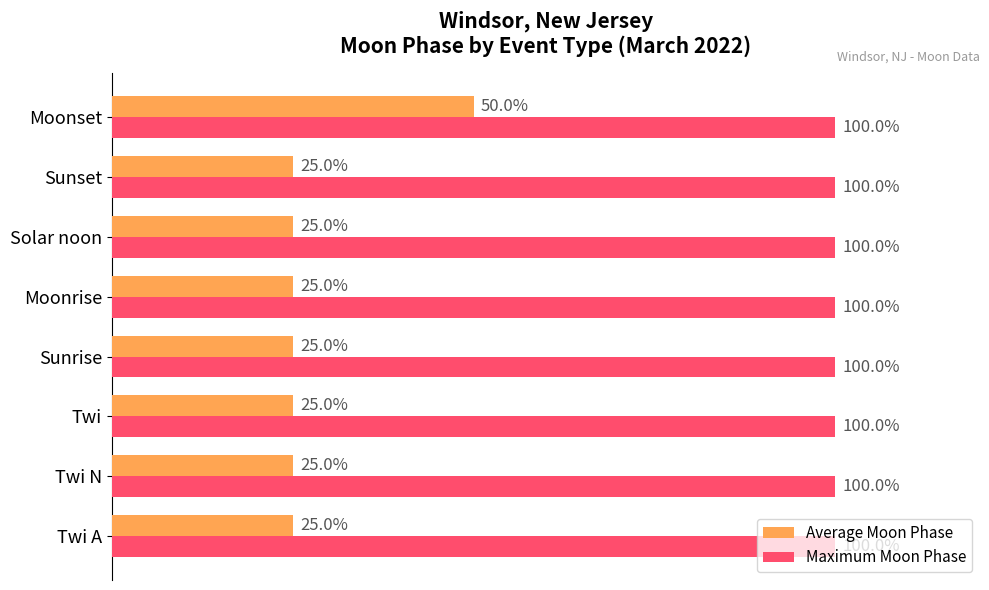

Which series has the largest range (max minus min)?

Average Moon Phase